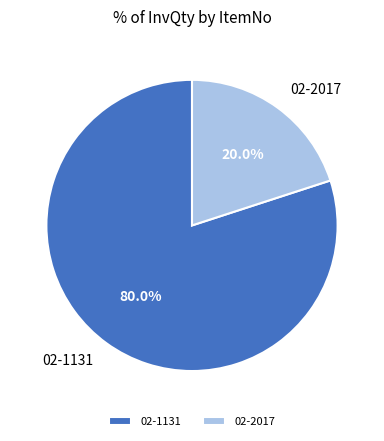

What percentage is the 02-2017 slice, to the nearest percent?

20%